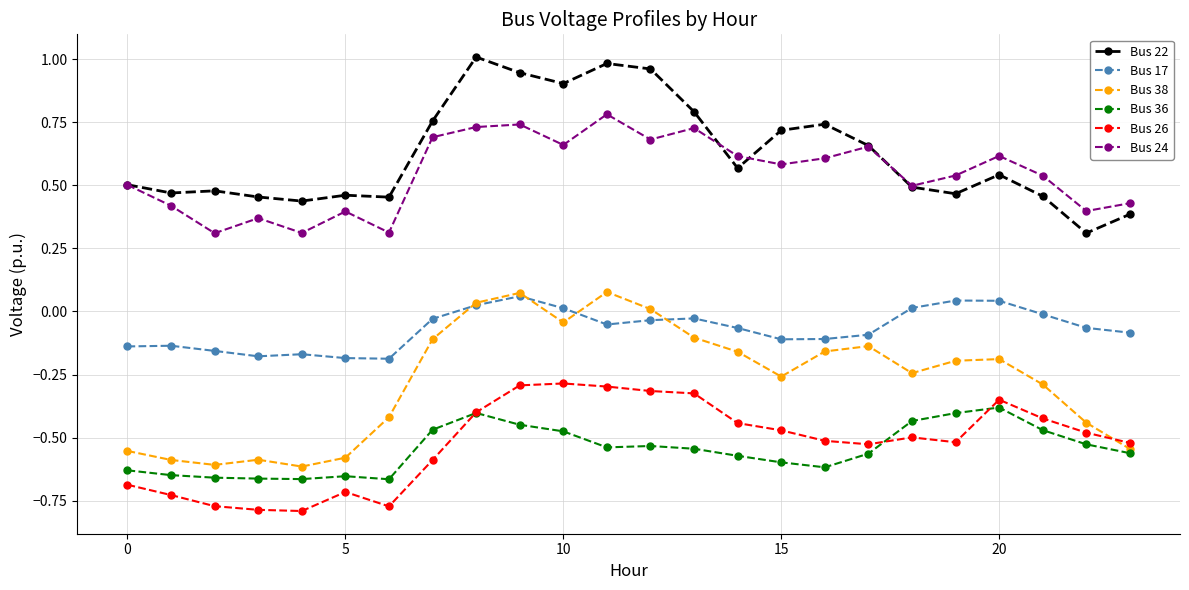

True or false: Bus 38 and Bus 24 intersect in this chart.

False